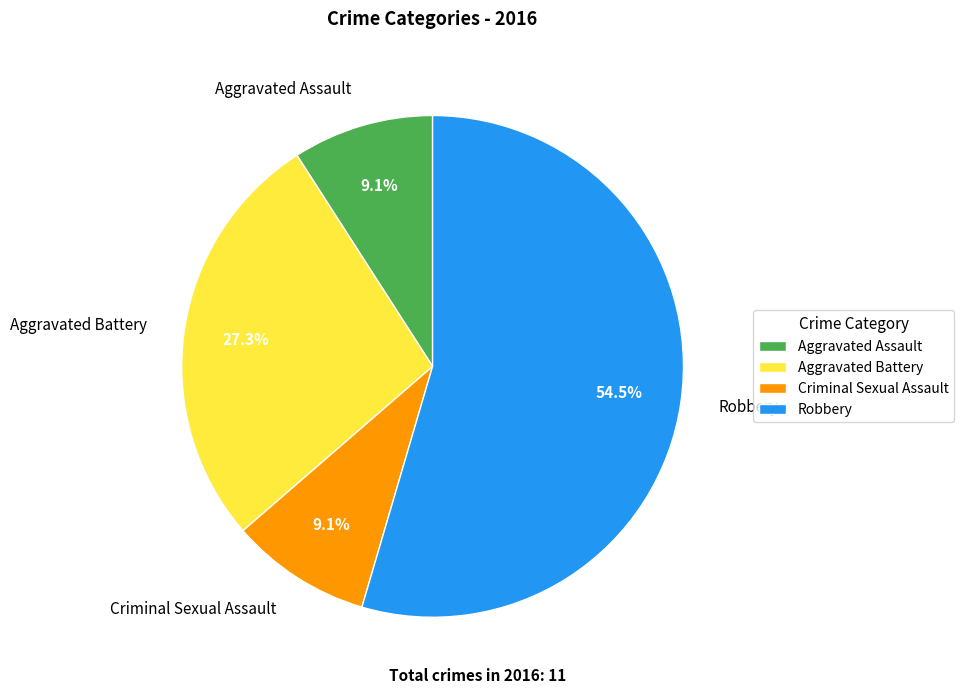

True or false: Criminal Sexual Assault accounts for 1% of the total.

False